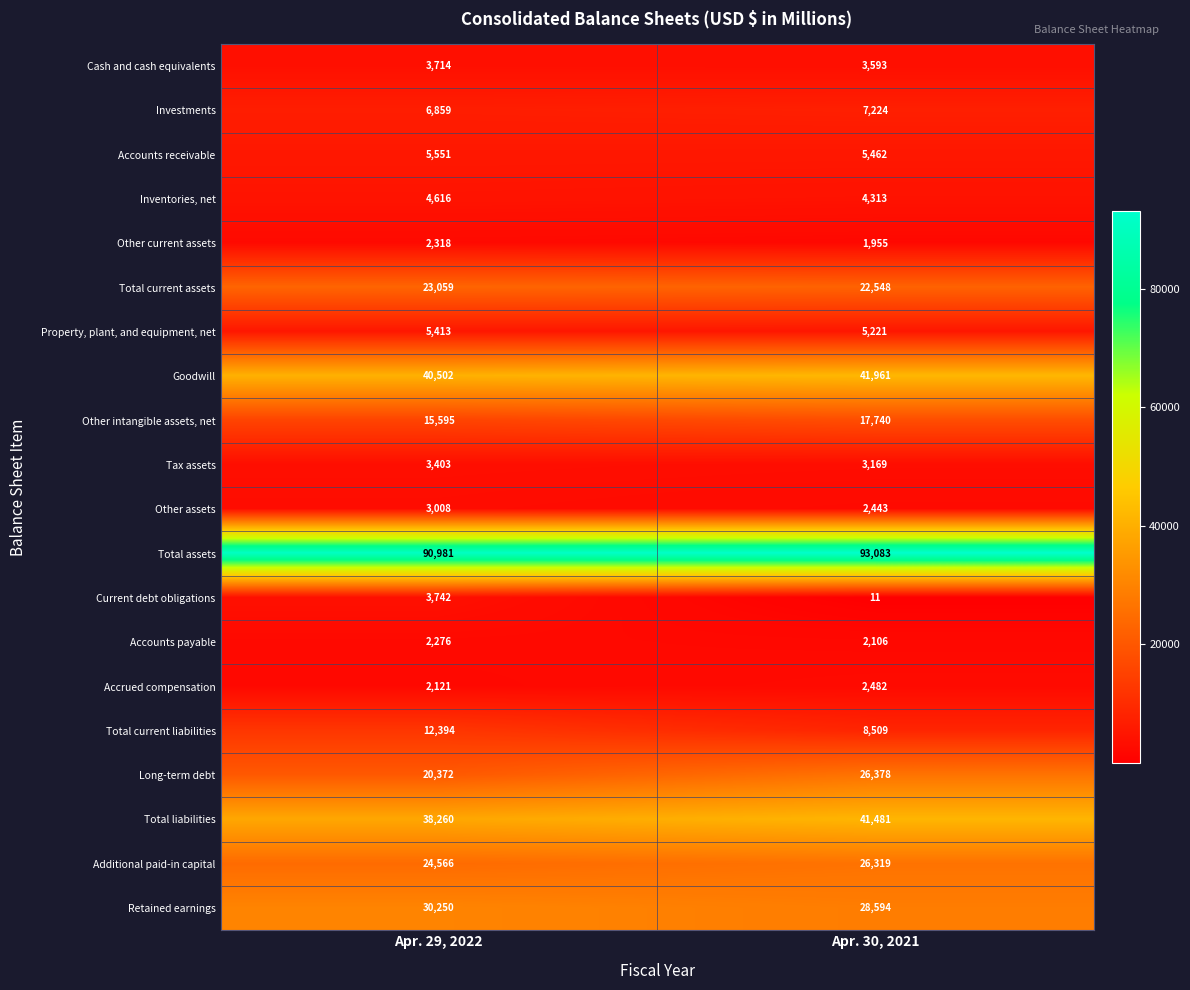

What is the maximum value shown in the chart?

93083